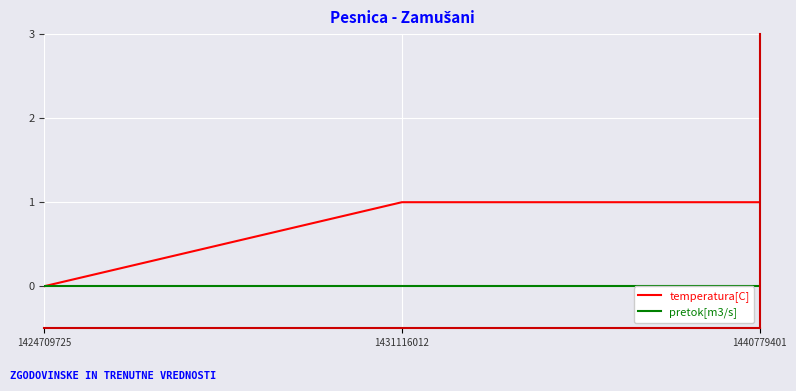

Reading left to right, what are all the values shown in this chart?

temperatura[C]: 0	1	1
pretok[m3/s]: 0	0	0